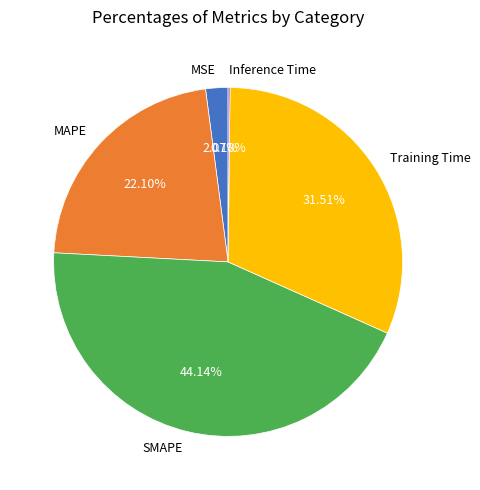

To the nearest percent, what is the difference between the Training Time and MSE slice percentages?

29%